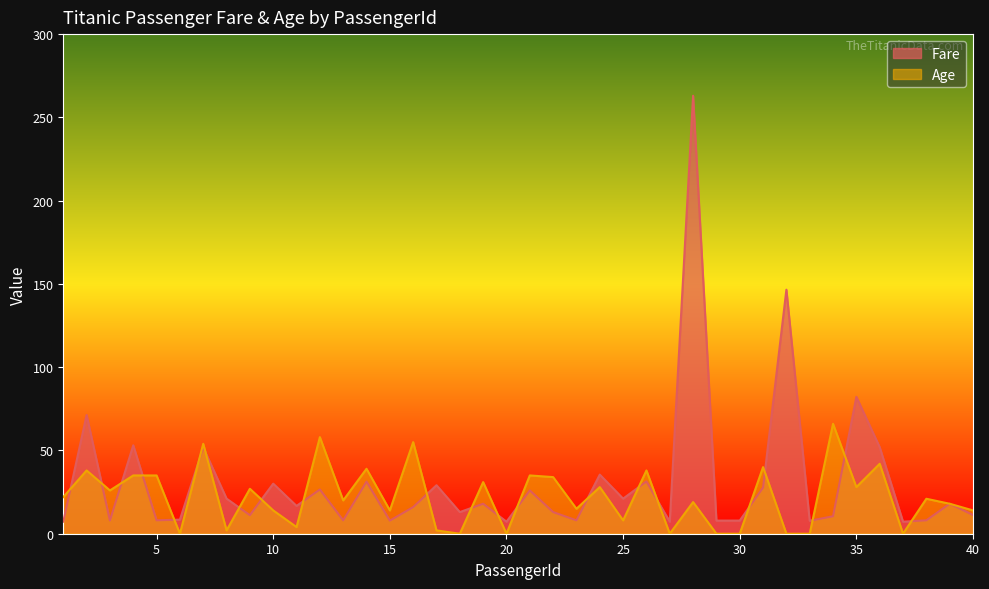

Which series has the widest spread of values?

Fare